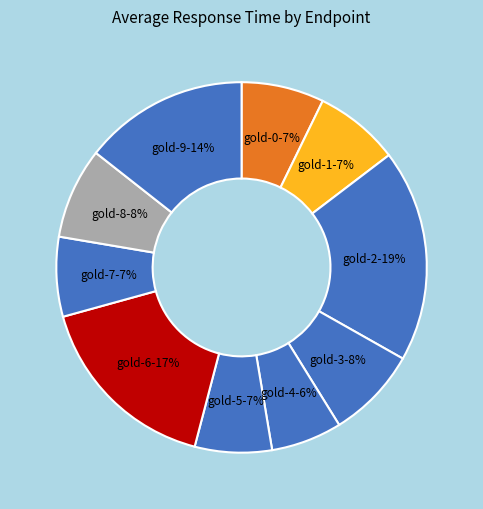

The gold-1 slice represents 7% of the pie. True or false?

True